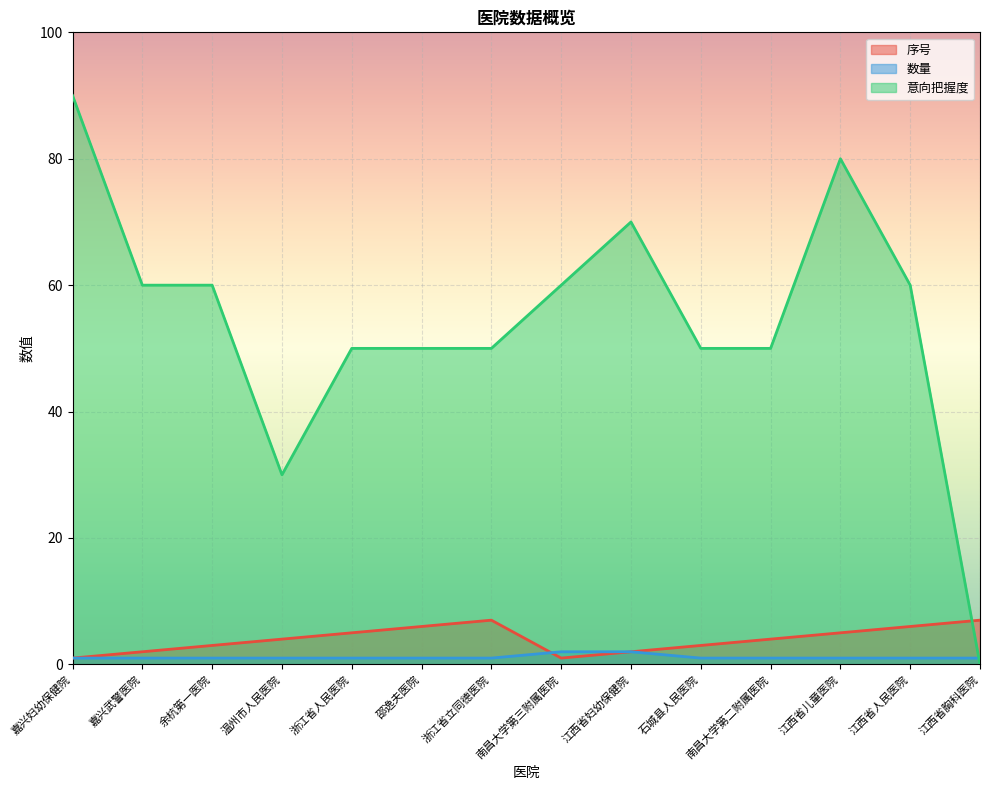

Which series has the widest spread of values?

意向把握度